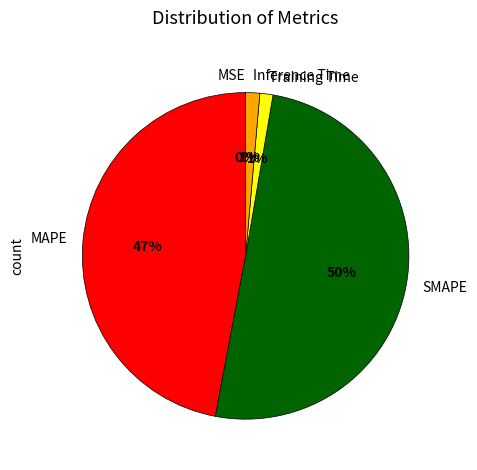

Combined, do Inference Time and MAPE account for over 50%?

No